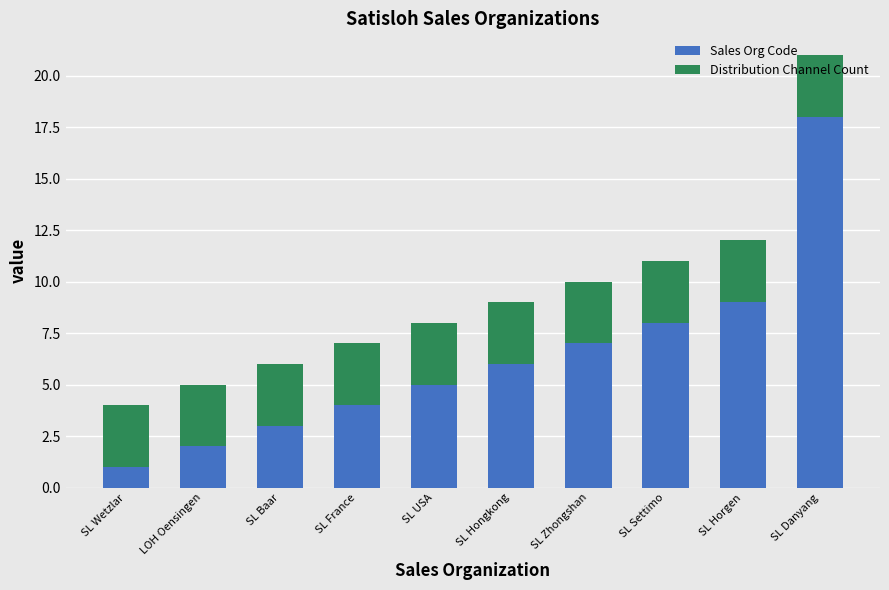

Where is Sales Org Code nearest to the value 9?

SL Horgen